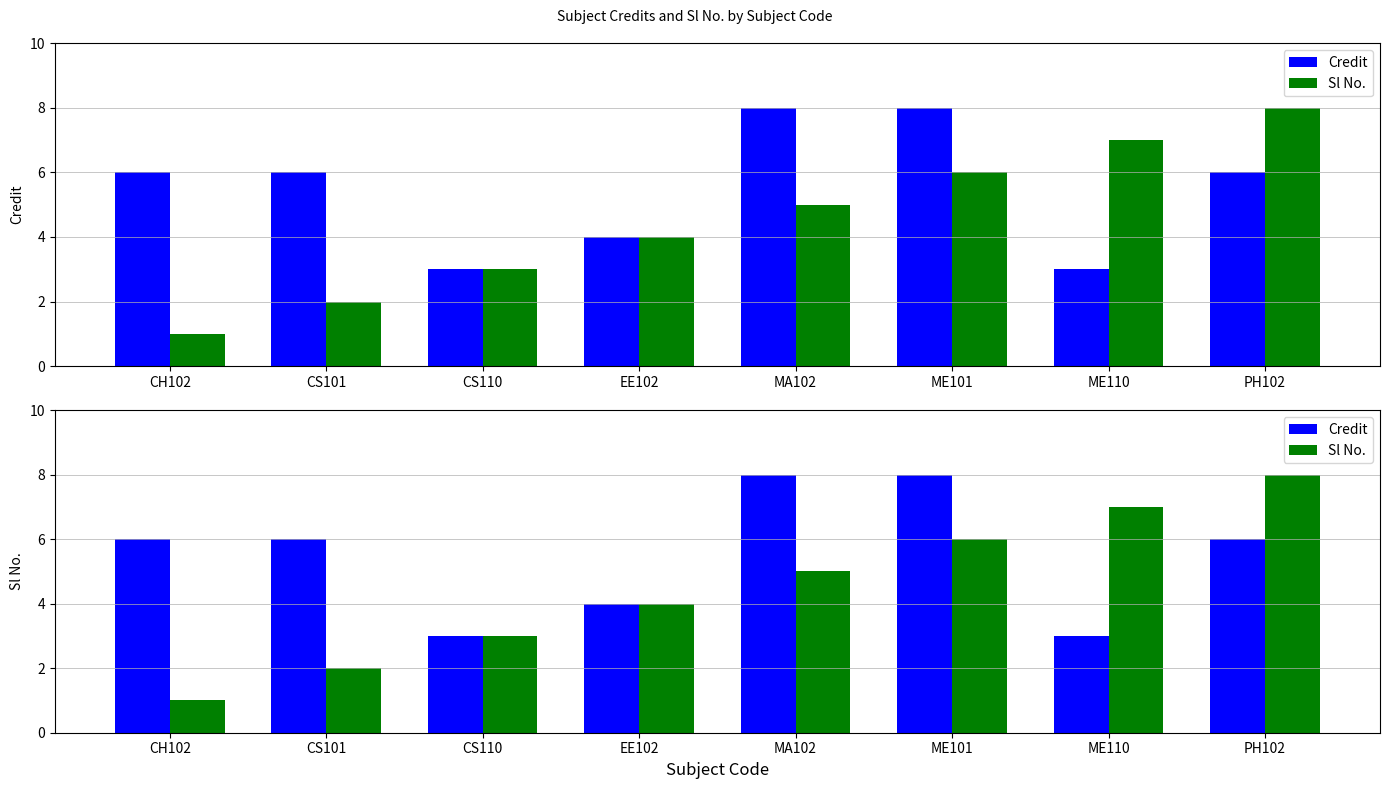

What is the difference between the maximum and second lowest values in the Credit series?

5